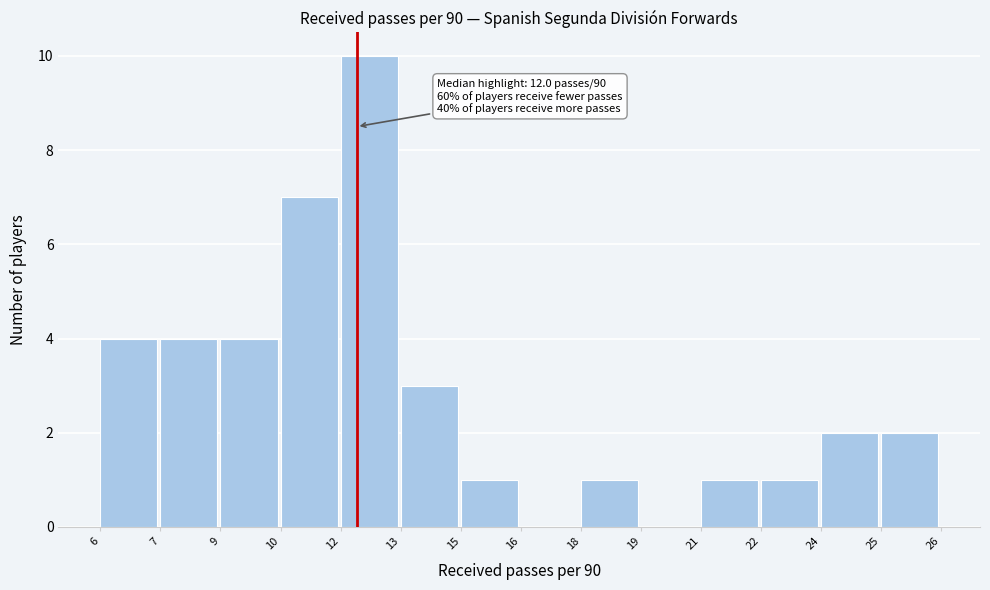

Reading left to right, list all the values displayed in this chart.

6=4	7=4	9=4	10=7	12=10	13=3	15=1	16=0	18=1	19=0	21=1	22=1	24=2	25=2